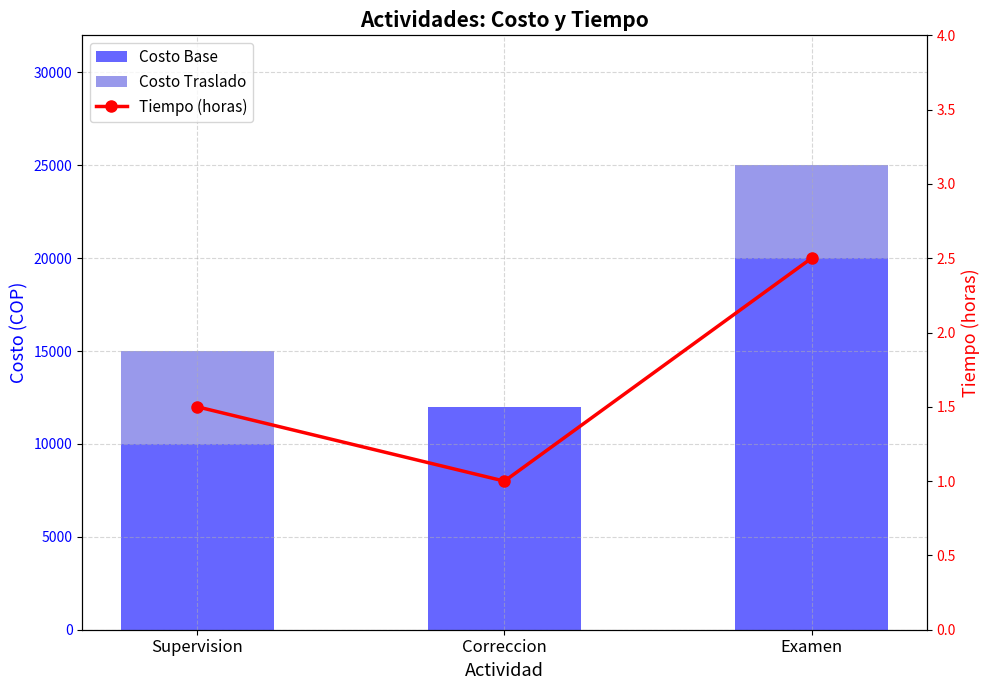

How many categories are shown in the chart?

3